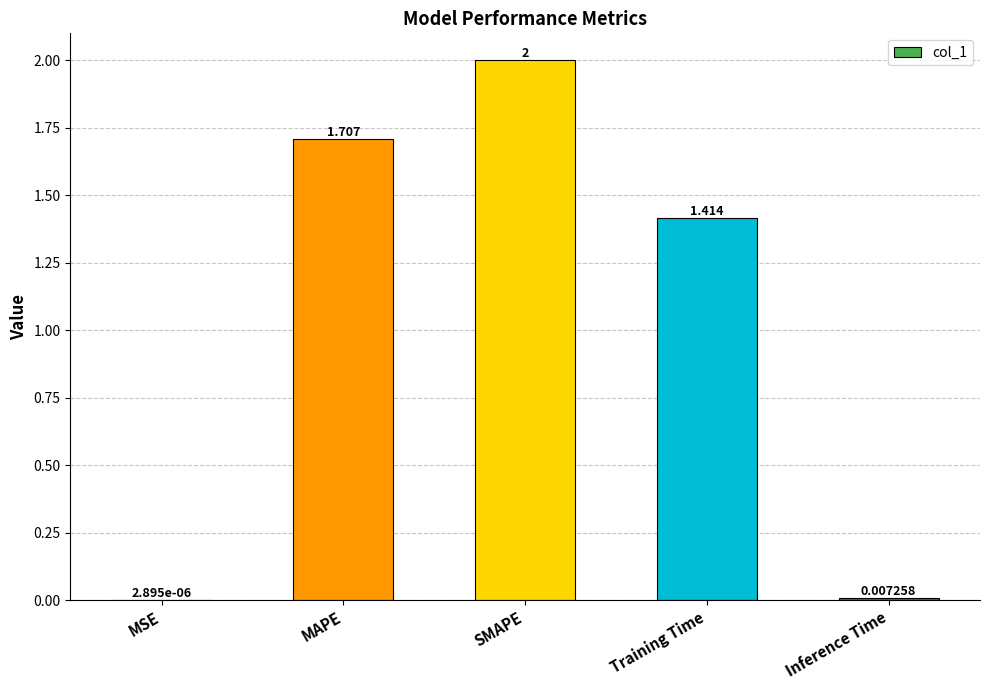

Which label corresponds to the largest value in the chart?

SMAPE